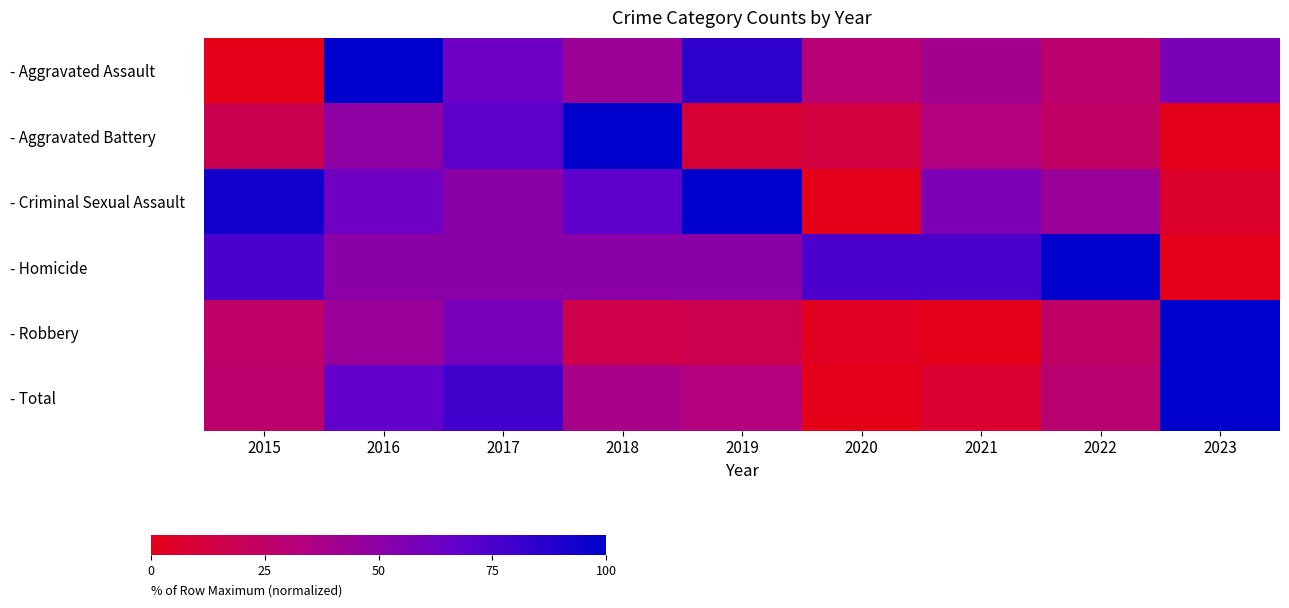

Reading left to right, transcribe all the data shown in this chart.

- Aggravated Assault: 2015=0.0	2016=100.0	2017=63.6	2018=42.4	2019=84.8	2020=30.3	2021=39.4	2022=27.3	2023=57.6
- Aggravated Battery: 2015=18.2	2016=48.5	2017=69.7	2018=100.0	2019=9.1	2020=12.1	2021=33.3	2022=24.2	2023=0.0
- Criminal Sexual Assault: 2015=93.8	2016=62.5	2017=50.0	2018=68.8	2019=100.0	2020=0.0	2021=56.2	2022=43.8	2023=6.2
- Homicide: 2015=75.0	2016=50.0	2017=50.0	2018=50.0	2019=50.0	2020=75.0	2021=75.0	2022=100.0	2023=0.0
- Robbery: 2015=25.4	2016=44.6	2017=59.3	2018=15.8	2019=17.5	2020=2.8	2021=0.0	2022=24.9	2023=100.0
- Total: 2015=26.9	2016=67.4	2017=78.3	2018=37.7	2019=33.1	2020=0.0	2021=8.0	2022=28.6	2023=100.0